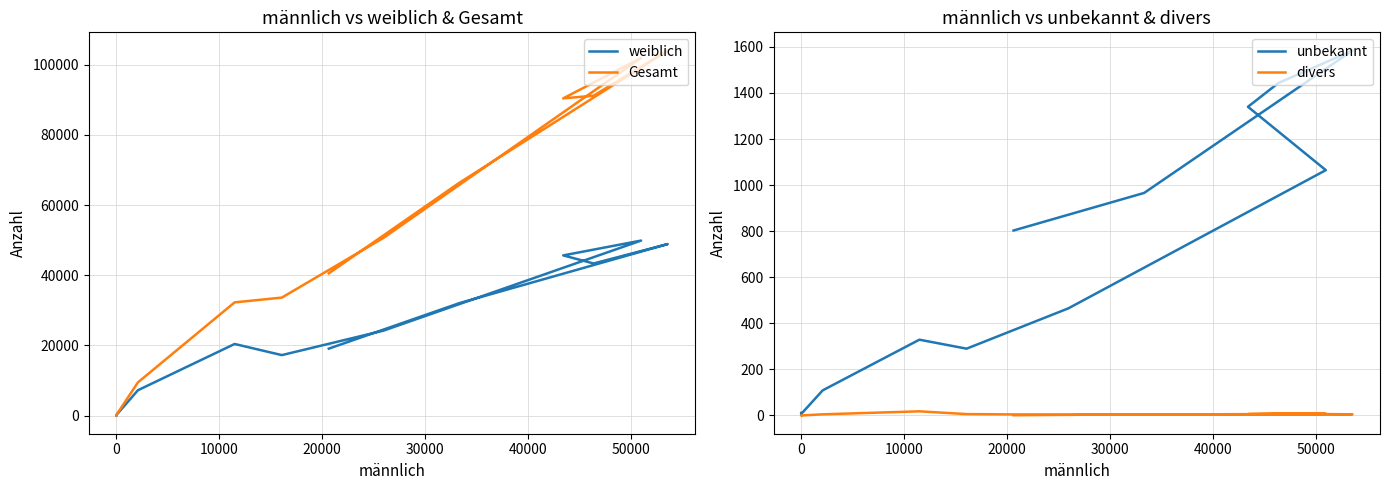

Which series has the largest total across all categories?

Gesamt